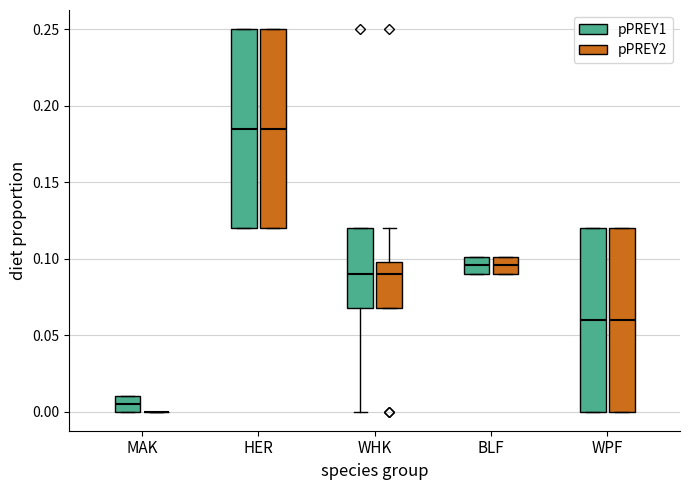

Reading left to right, transcribe this box plot: for each box, give where its median line is, the range the box spans, and where its two whiskers end, as read against the y-axis. The values are not printed on the chart, so give them approximately, as read against the axis.

MAK (pPREY1): median 0.005, box 0.000 to 0.010, whiskers 0.000 to 0.010
MAK (pPREY2): box collapsed to a line at 0.000, whiskers 0.000 to 0.000
HER (pPREY1): median 0.185, box 0.120 to 0.250, whiskers 0.120 to 0.250
HER (pPREY2): median 0.185, box 0.120 to 0.250, whiskers 0.120 to 0.250
WHK (pPREY1): median 0.090, box 0.070 to 0.120, whiskers 0.000 to 0.120
WHK (pPREY2): median 0.090, box 0.070 to 0.100, whiskers 0.070 to 0.120
BLF (pPREY1): median 0.095, box 0.090 to 0.100, whiskers 0.090 to 0.100
BLF (pPREY2): median 0.095, box 0.090 to 0.100, whiskers 0.090 to 0.100
WPF (pPREY1): median 0.060, box 0.000 to 0.120, whiskers 0.000 to 0.120
WPF (pPREY2): median 0.060, box 0.000 to 0.120, whiskers 0.000 to 0.120